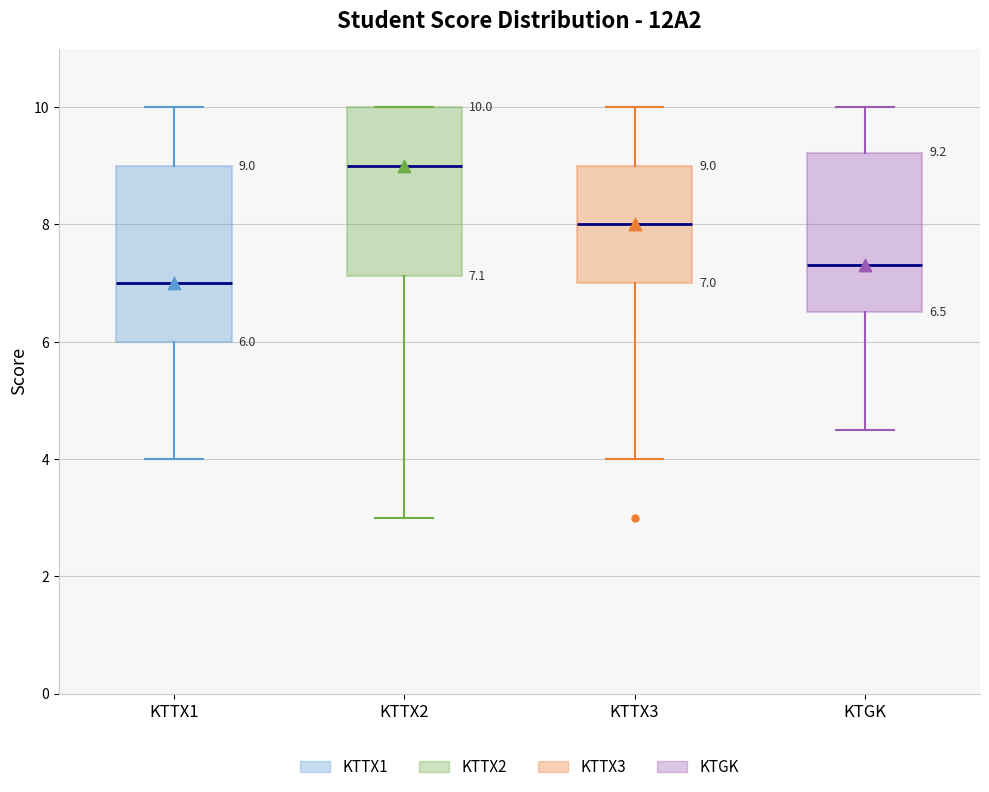

Which box has the lowest median line?

KTTX1